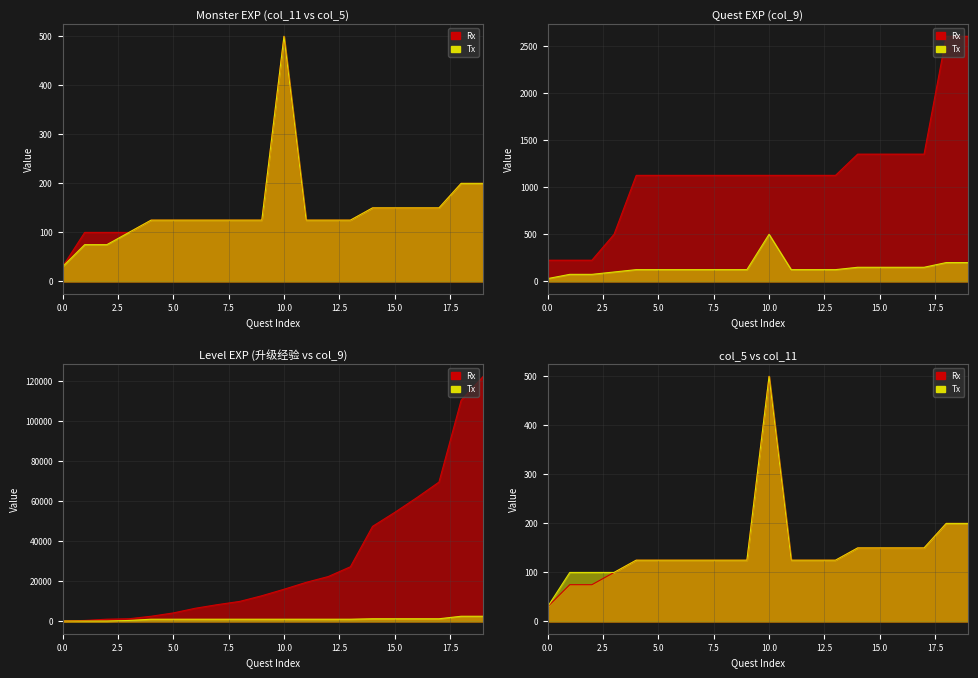

At 12, list the series in order from smallest to largest.

col_11, col_5, col_9, 升级经验